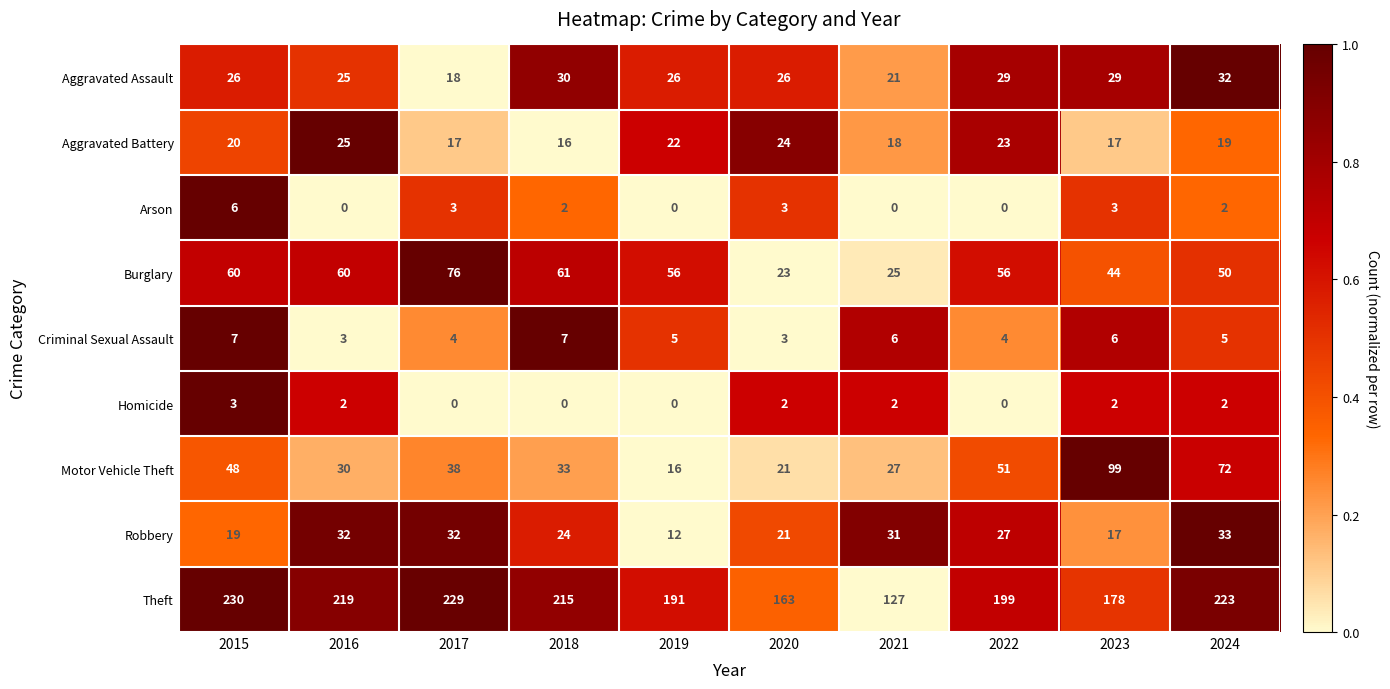

Rank the series at 2017 from highest to lowest value.

Theft, Burglary, Motor Vehicle Theft, Robbery, Aggravated Assault, Aggravated Battery, Criminal Sexual Assault, Arson, Homicide